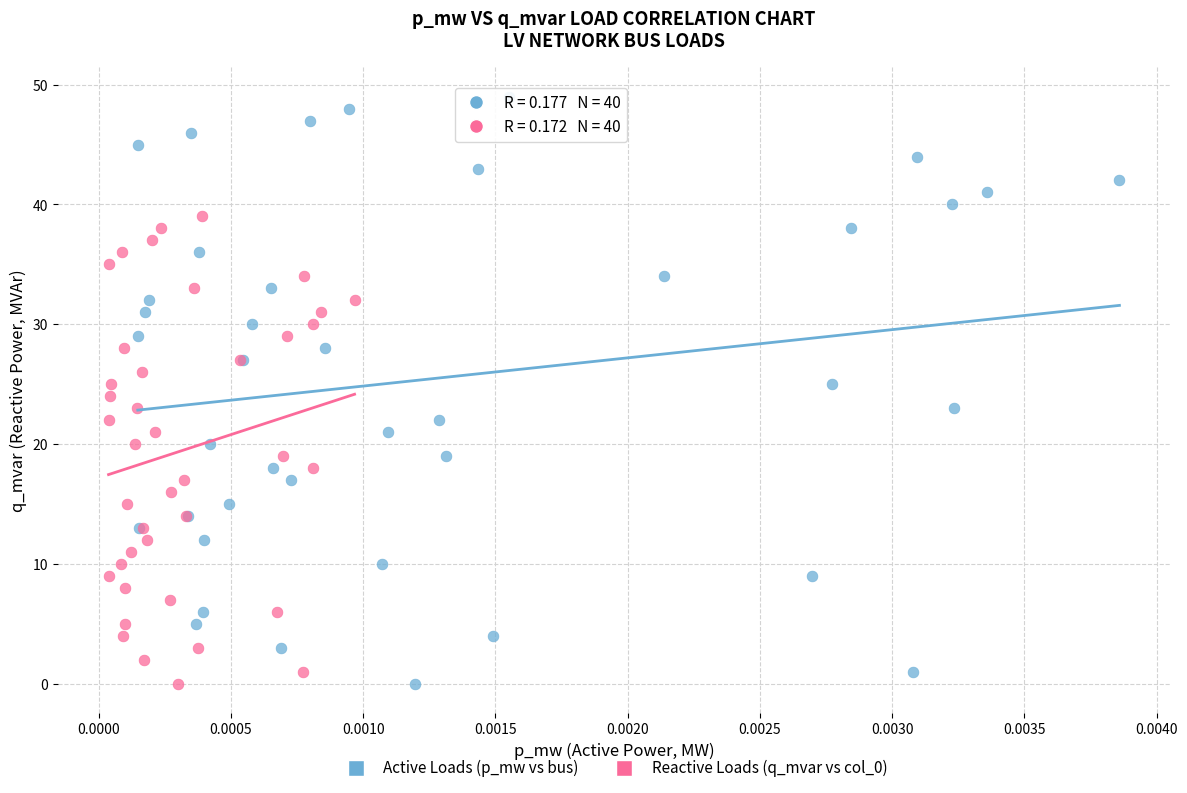

Which series contains the highest Y value?

Active Loads (p_mw vs bus)